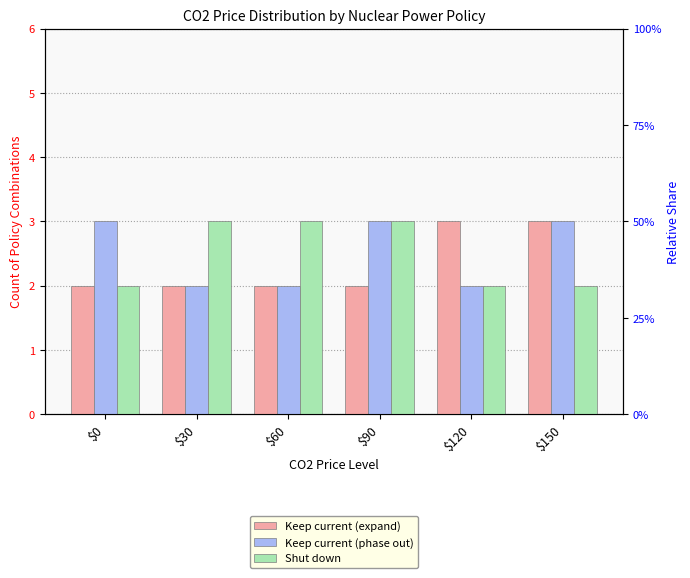

How many distinct data groups are displayed?

3